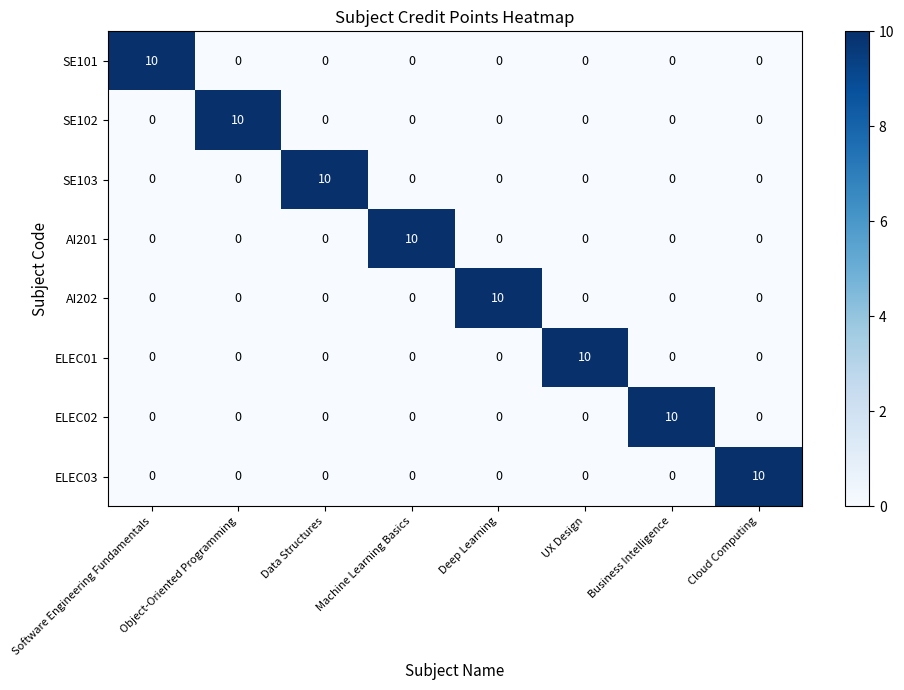

The SE102 series shows 6 at Data Structures. True or false?

False